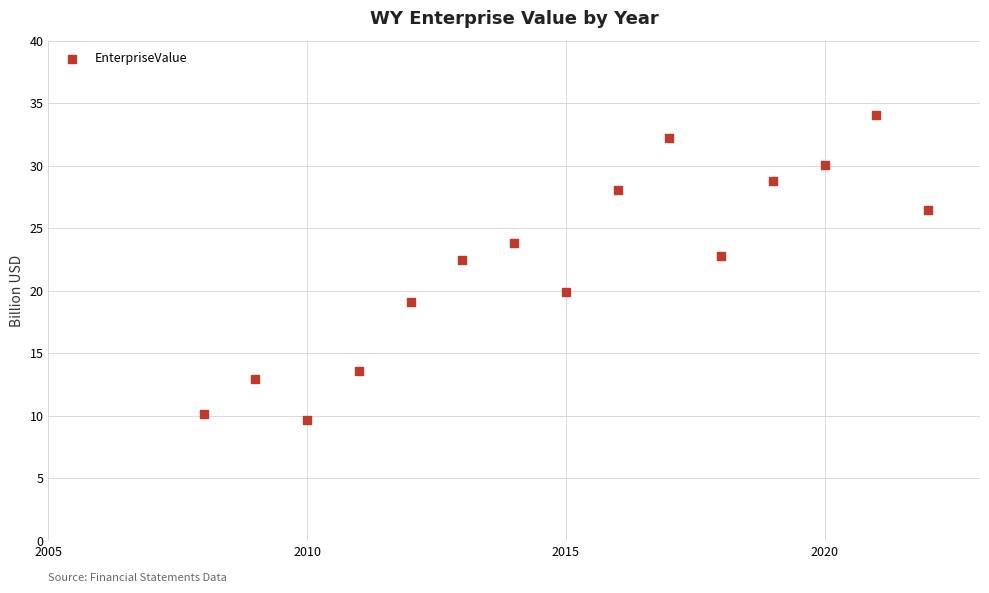

What is the range of X values (max minus min)?

14.0